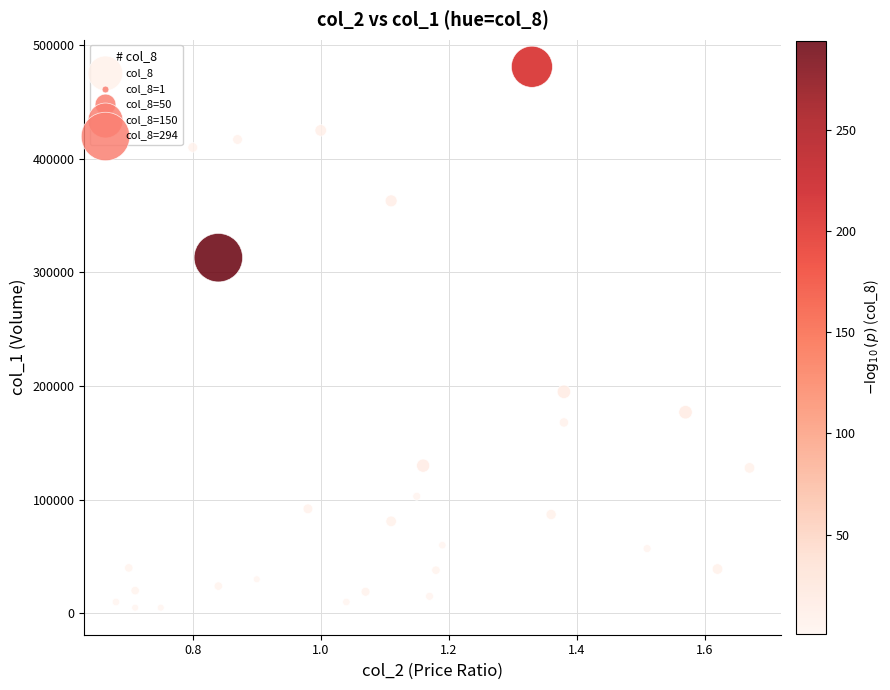

What Y value in the scatter plot is closest to 243000?

195000